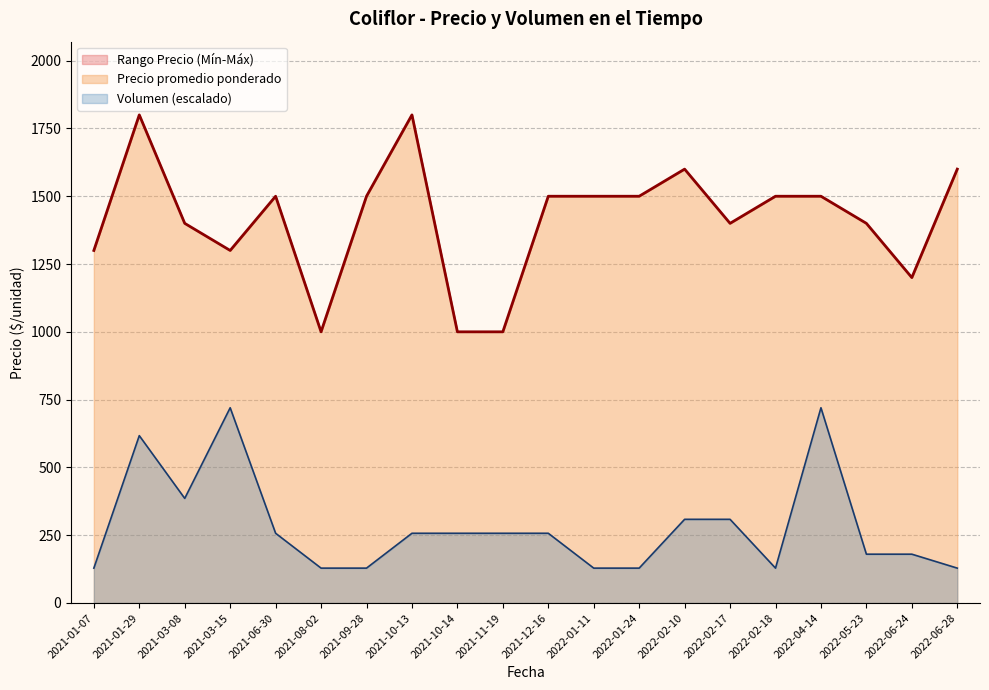

The value of Precio promedio ponderado at 2022-06-28 is 2107.2. True or false?

False